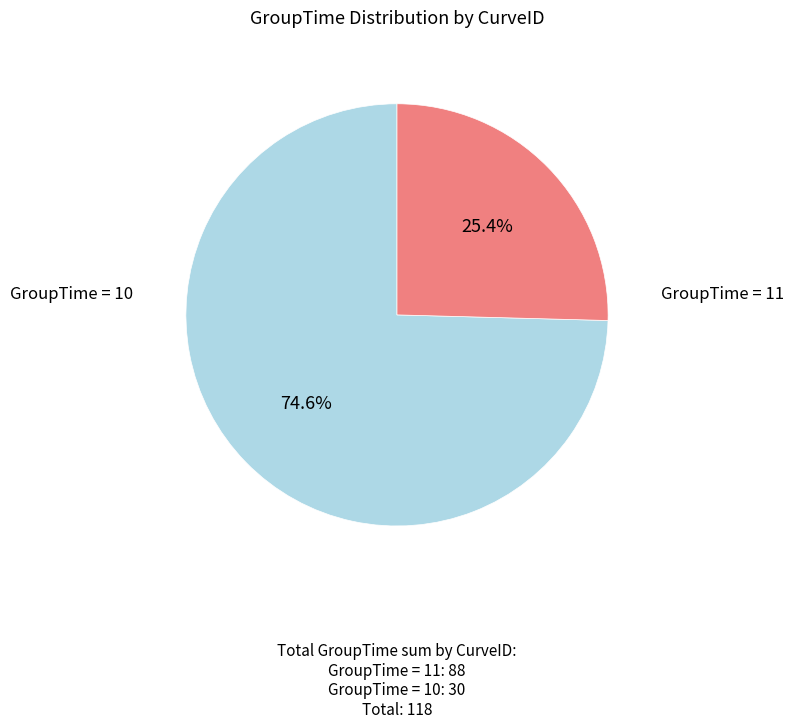

Does any single category account for the majority?

Yes